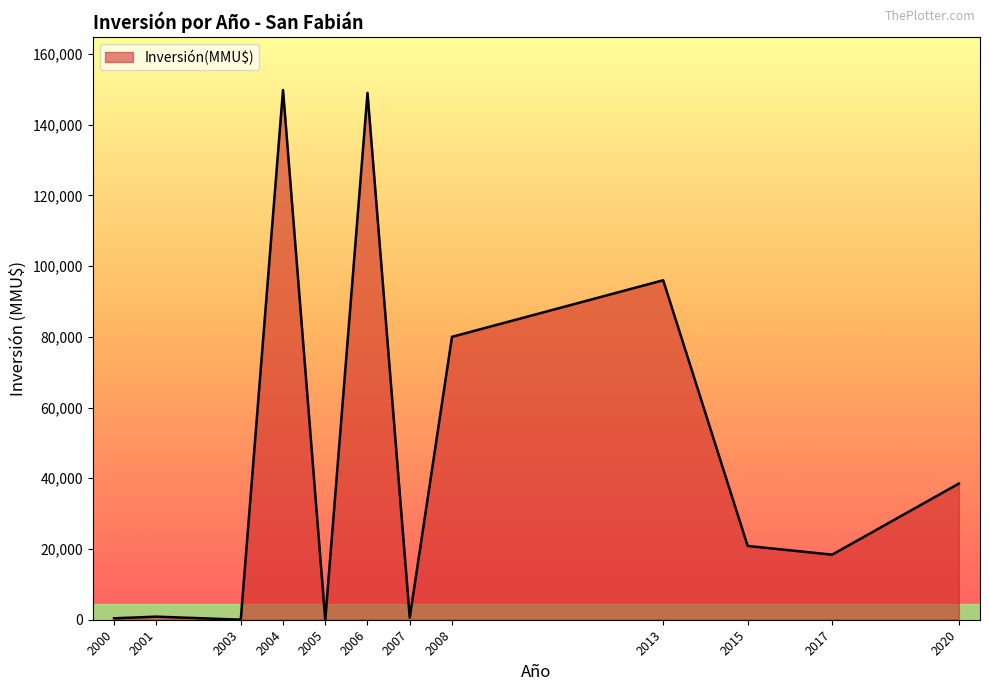

The value at 2006 is 148981. True or false?

True